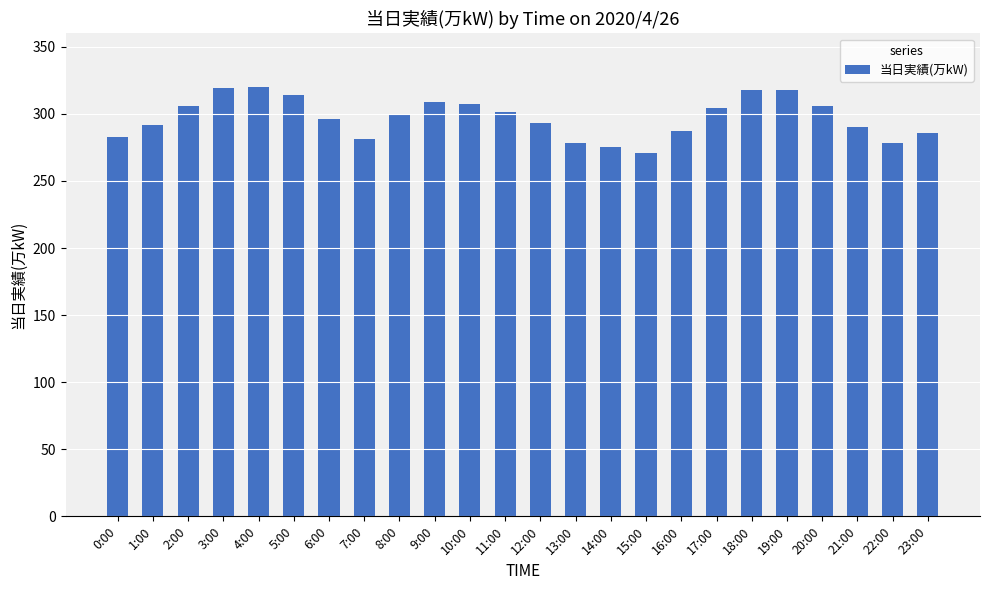

What value does the data have at 6:00?

296